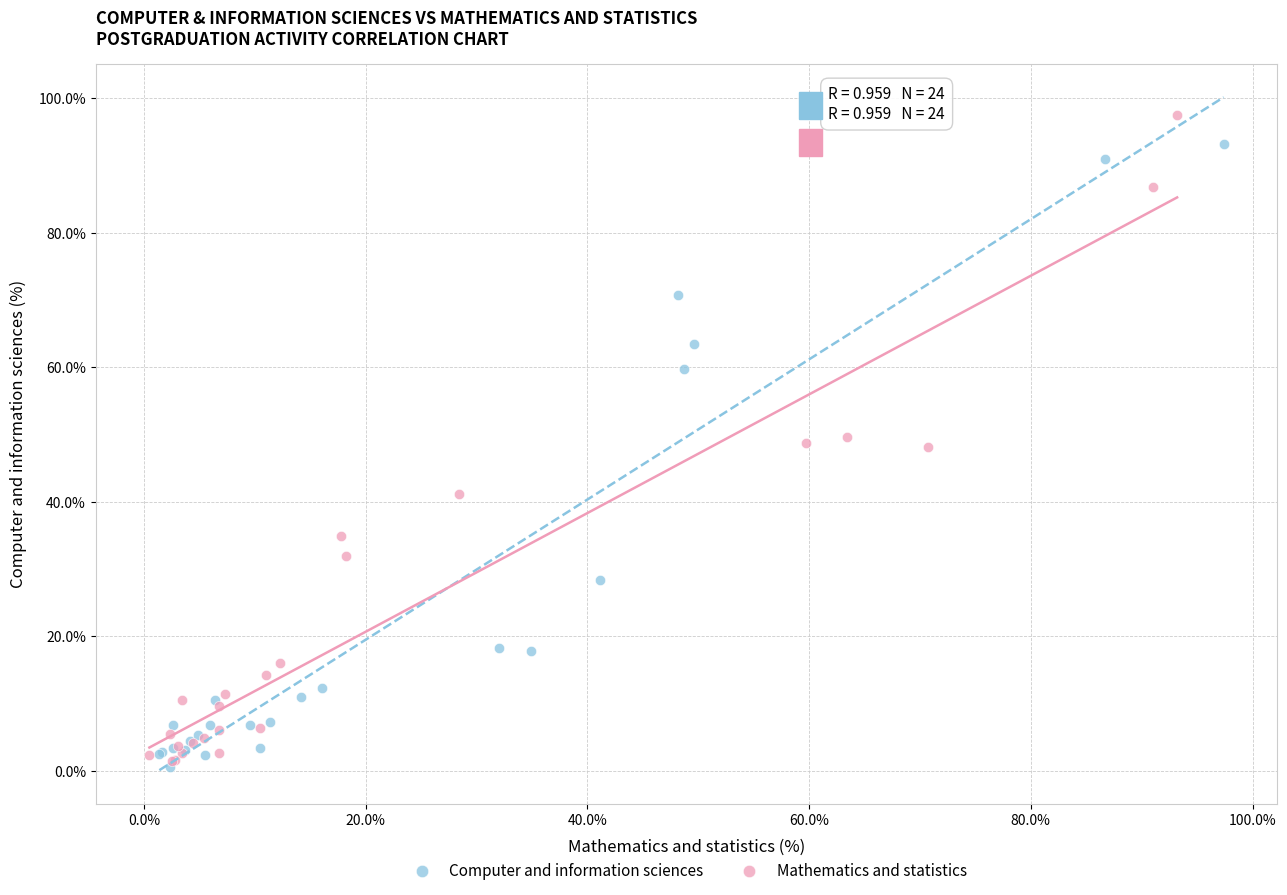

What are all the series names shown in the legend?

Computer and information sciences, Mathematics and statistics